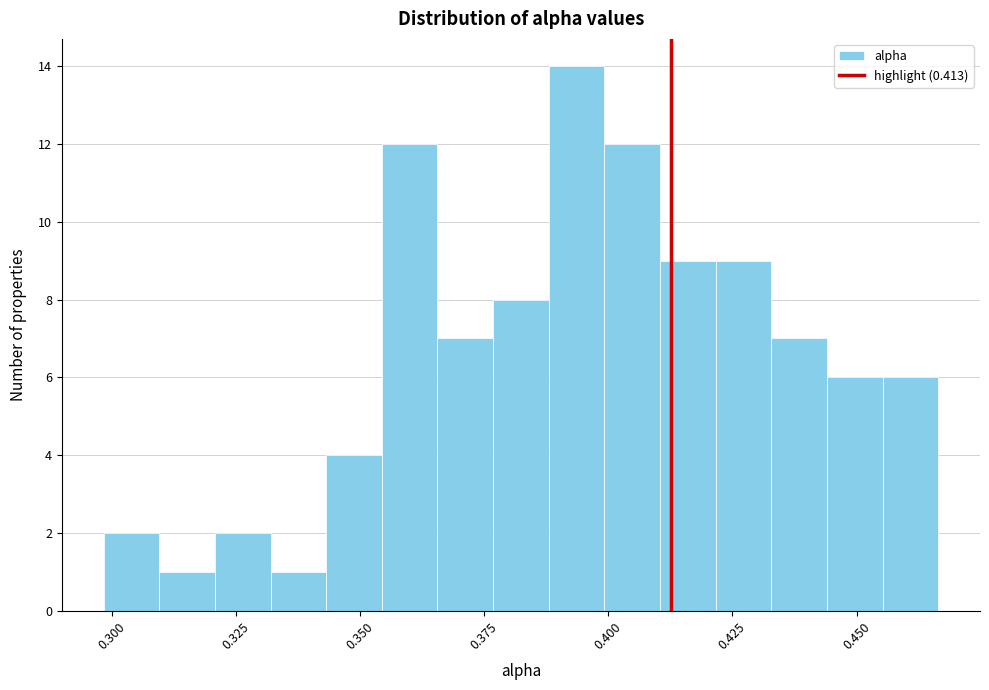

Read against the x-axis, roughly where is the centre of the tallest bar?

0.395